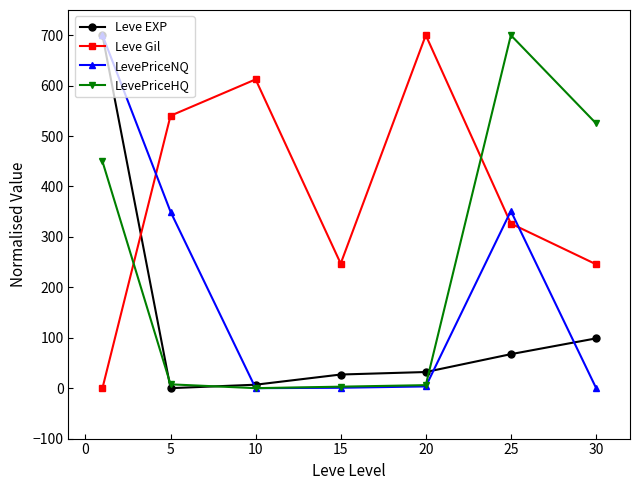

How many times do Leve Gil and Leve EXP cross each other?

1